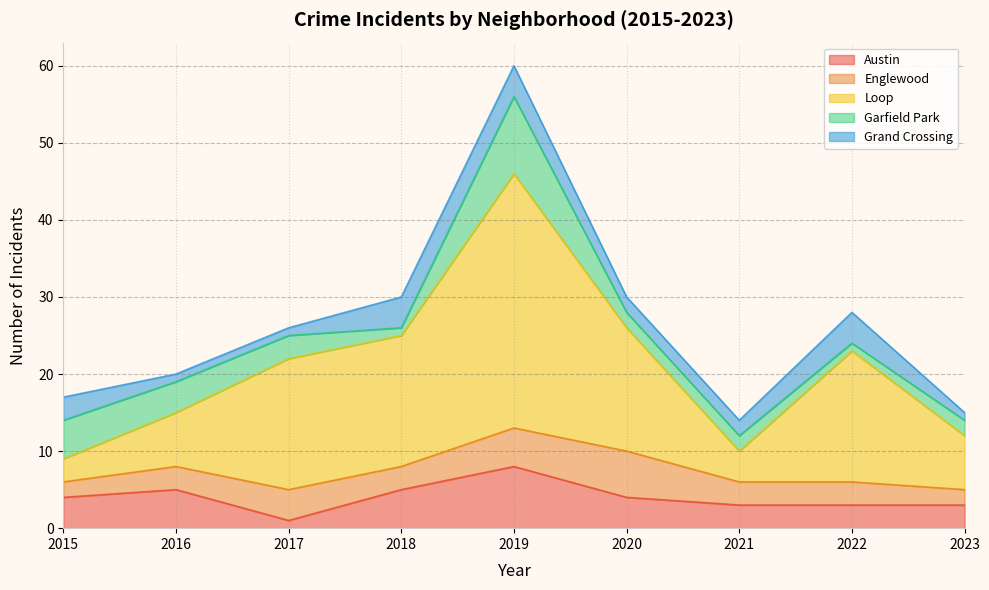

How many lines are shown in the chart?

5